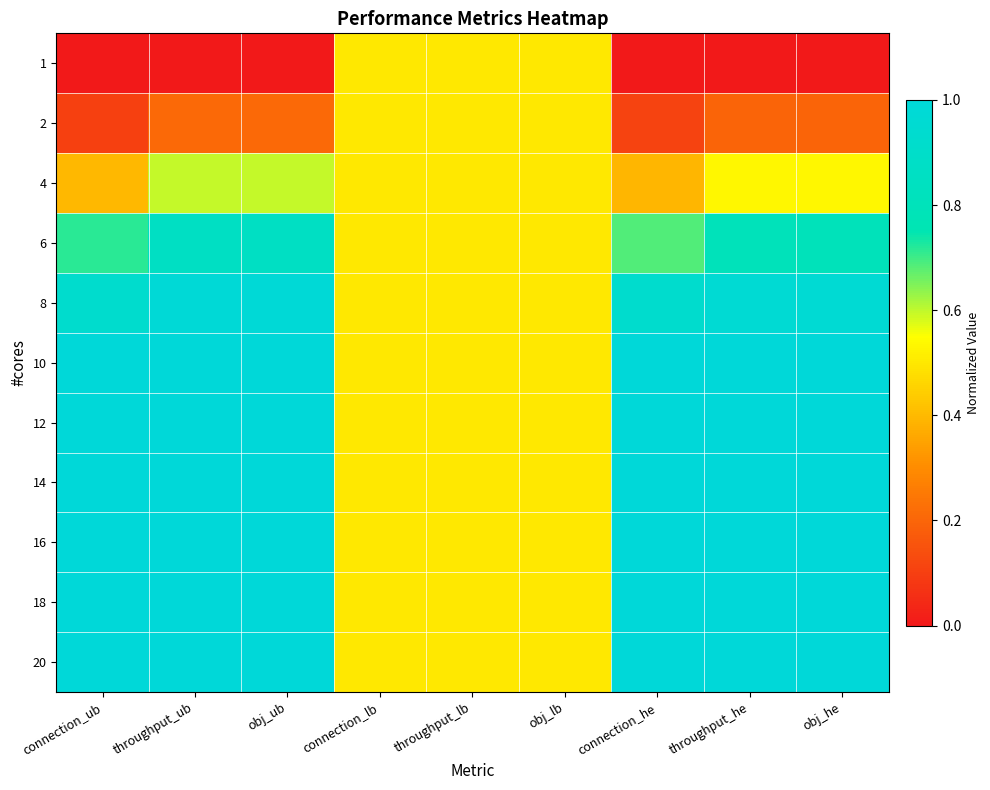

Which category has the lowest value across all series?

connection_ub